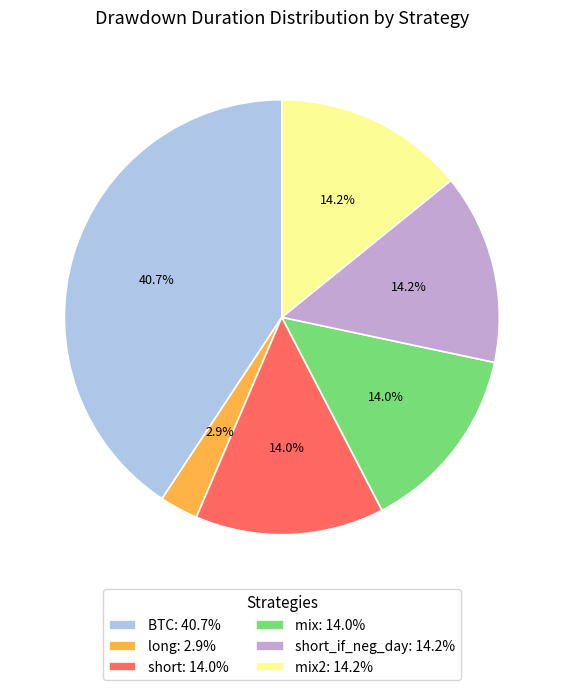

Count the number of slices in the pie.

6